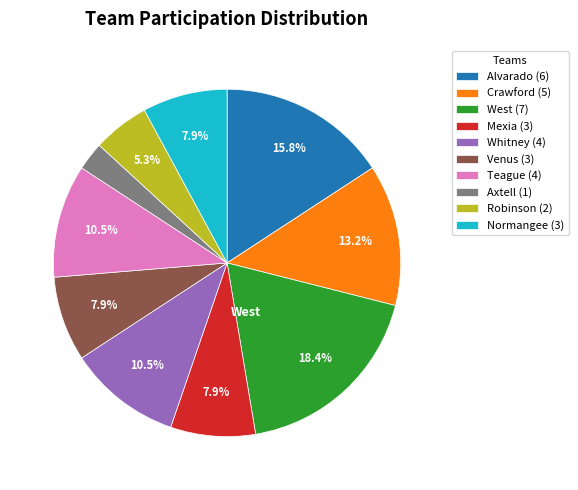

The Robinson slice represents 5% of the pie. True or false?

True